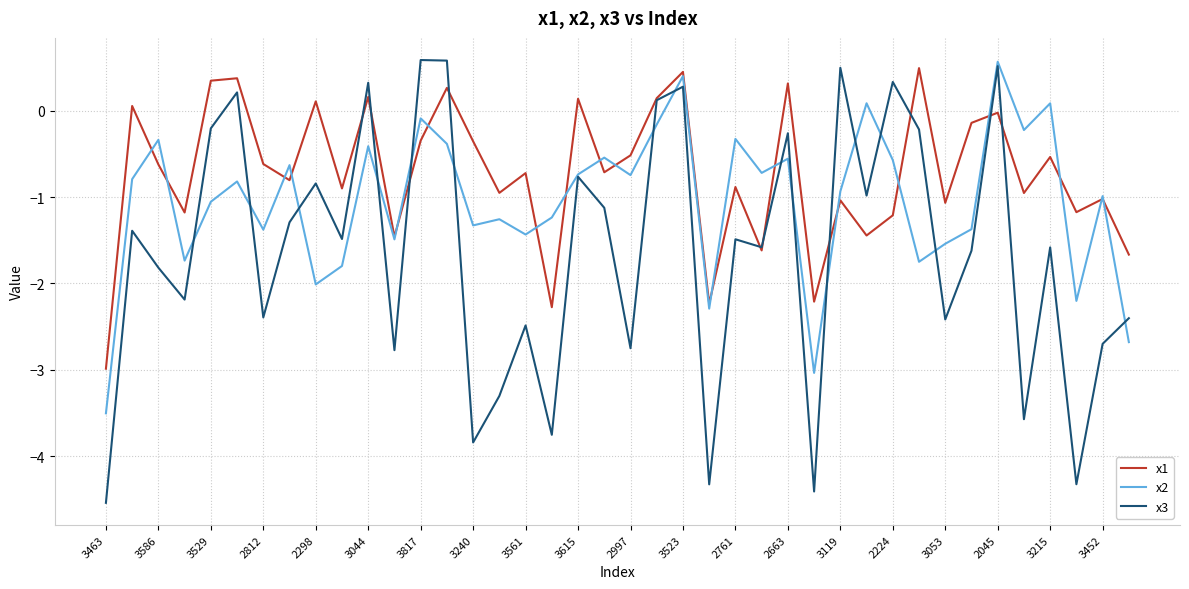

How many series are shown in this chart?

3